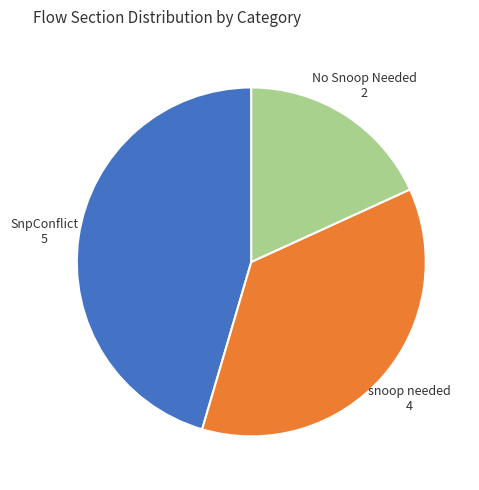

Is there a majority slice in this chart?

No